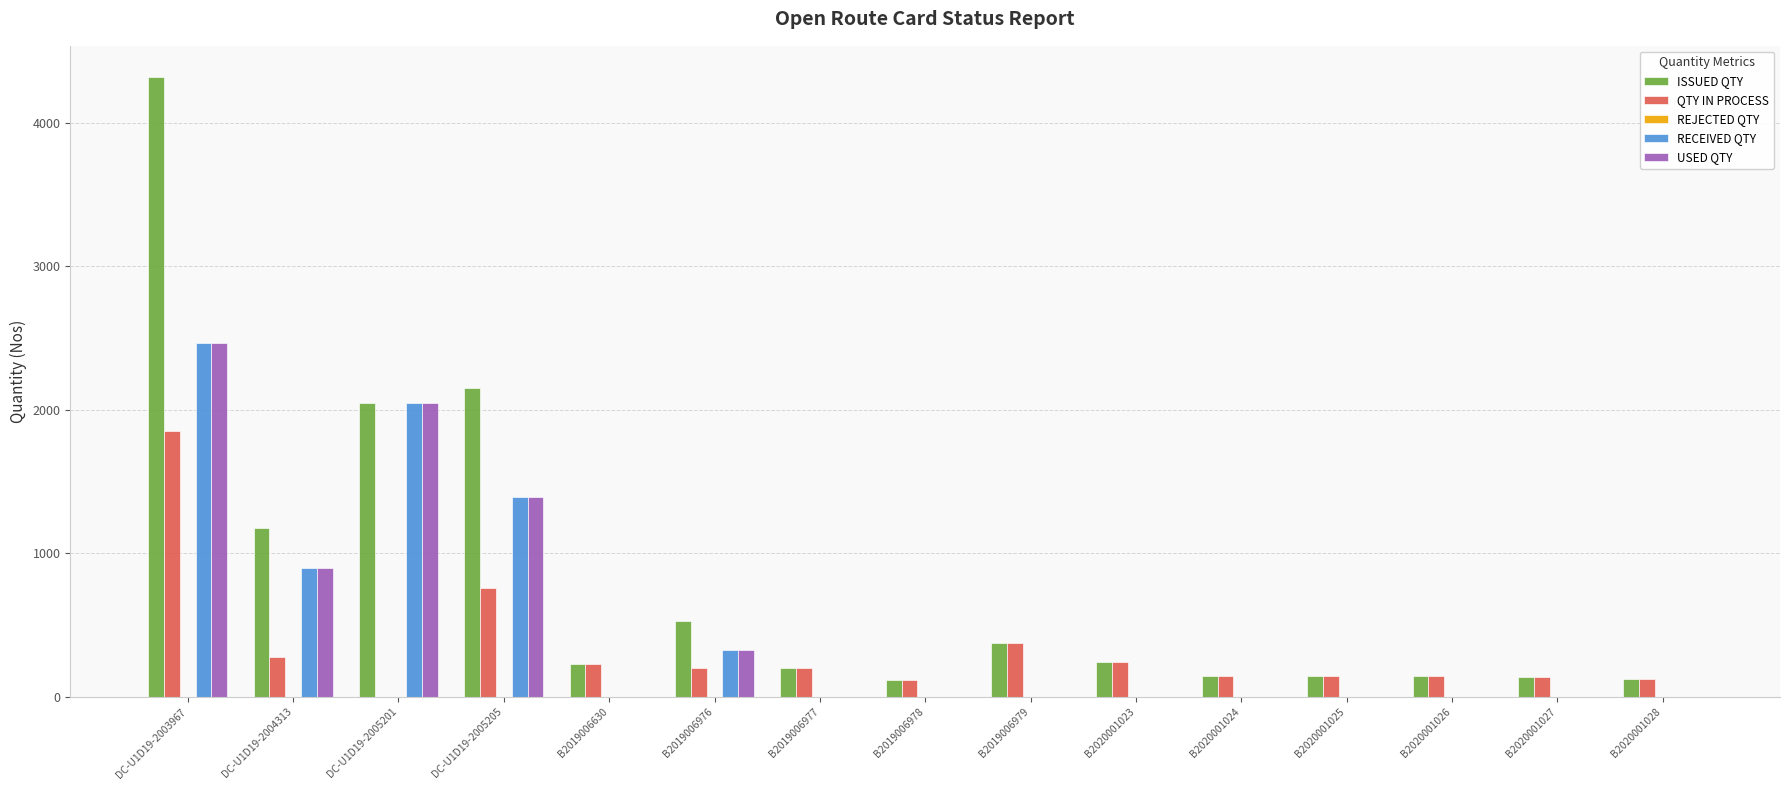

What is the sum of all QTY IN PROCESS values?

4963